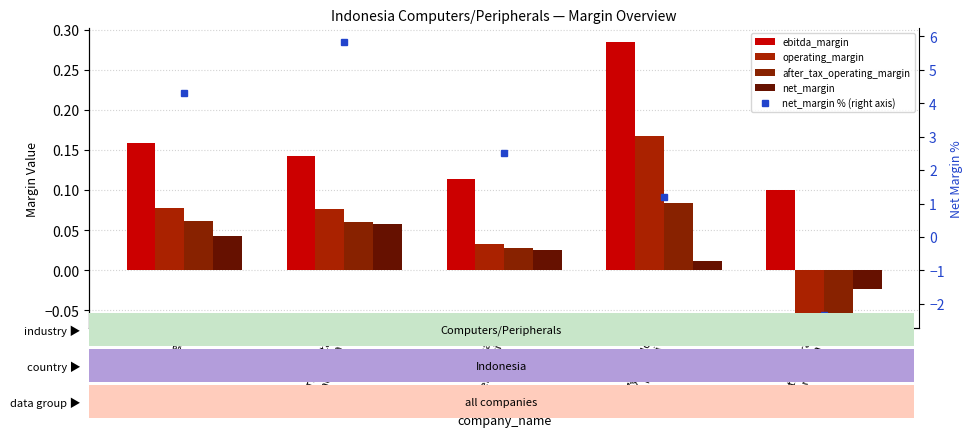

Reading left to right, list all the values displayed in this chart.

ebitda_margin: 4 (avg)=0.2	Tera Data
Indonusa=0.1	Pelita
Teknologi=0.1	Zyrexindo
Mandiri=0.3	Sentral Mitra
Informatika=0.1
operating_margin: 4 (avg)=0.1	Tera Data
Indonusa=0.1	Pelita
Teknologi=0.0	Zyrexindo
Mandiri=0.2	Sentral Mitra
Informatika=-0.1
after_tax_operating_margin: 4 (avg)=0.1	Tera Data
Indonusa=0.1	Pelita
Teknologi=0.0	Zyrexindo
Mandiri=0.1	Sentral Mitra
Informatika=-0.1
net_margin: 4 (avg)=0.0	Tera Data
Indonusa=0.1	Pelita
Teknologi=0.0	Zyrexindo
Mandiri=0.0	Sentral Mitra
Informatika=-0.0
net_margin % (right axis): 4 (avg)=4.3	Tera Data
Indonusa=5.8	Pelita
Teknologi=2.5	Zyrexindo
Mandiri=1.2	Sentral Mitra
Informatika=-2.3